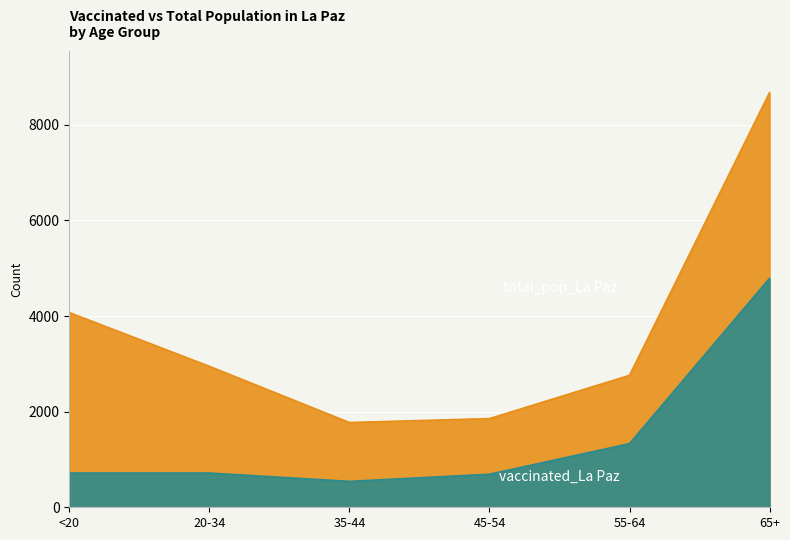

Reading left to right, what are all the values shown in this chart?

vaccinated_La Paz: <20=717	20-34=716	35-44=542	45-54=691	55-64=1331	65+=4790
total_pop_La Paz: <20=4073	20-34=2949	35-44=1773	45-54=1855	55-64=2760	65+=8675